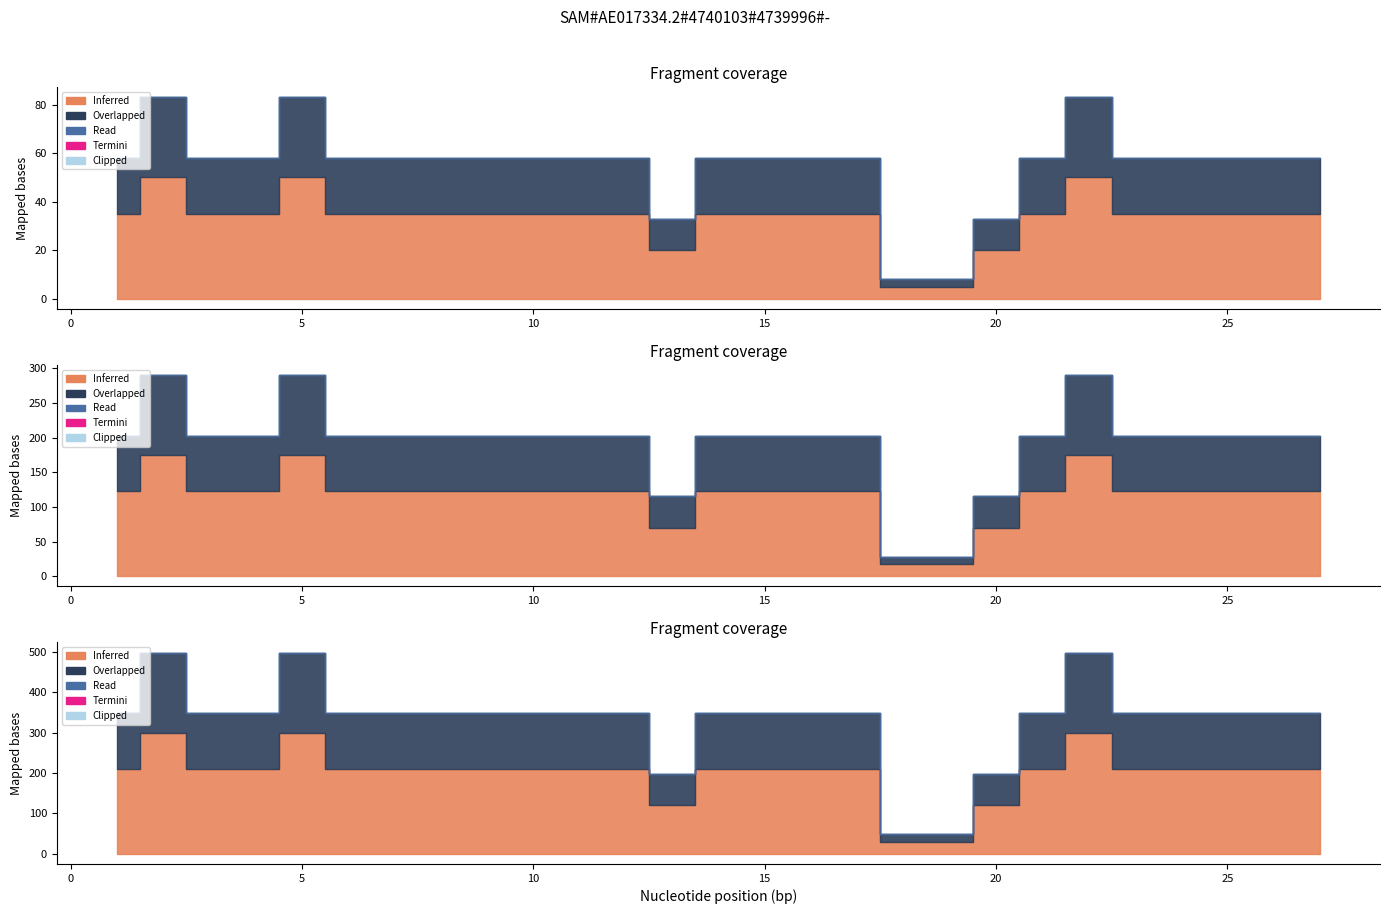

Which series has the largest range (max minus min)?

Inferred